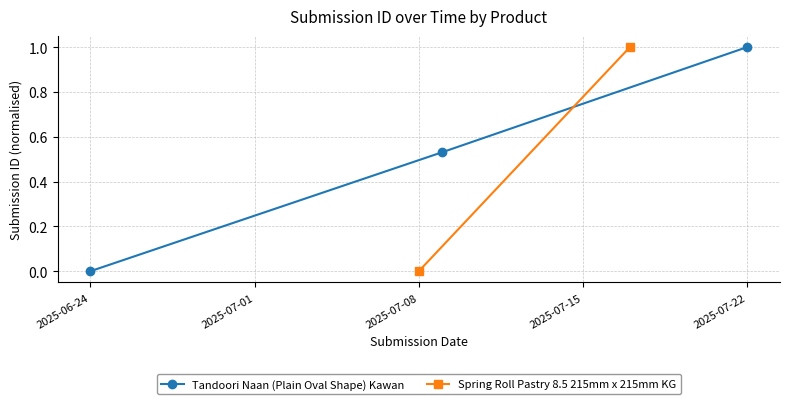

Which category has the lowest value in the Tandoori Naan (Plain Oval Shape) Kawan series?

2025-06-24